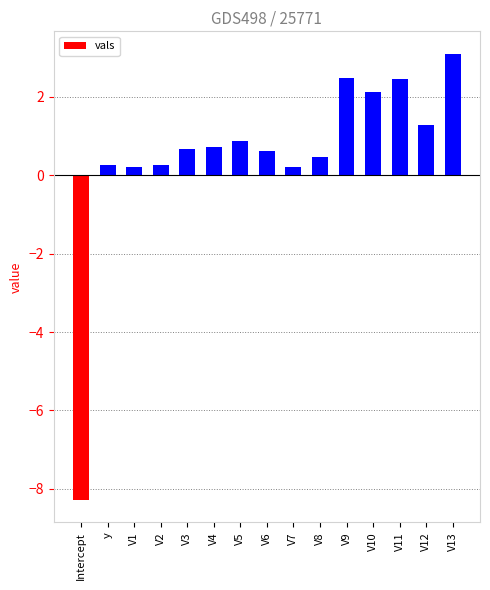

Which has a higher value, V2 or V5?

V5